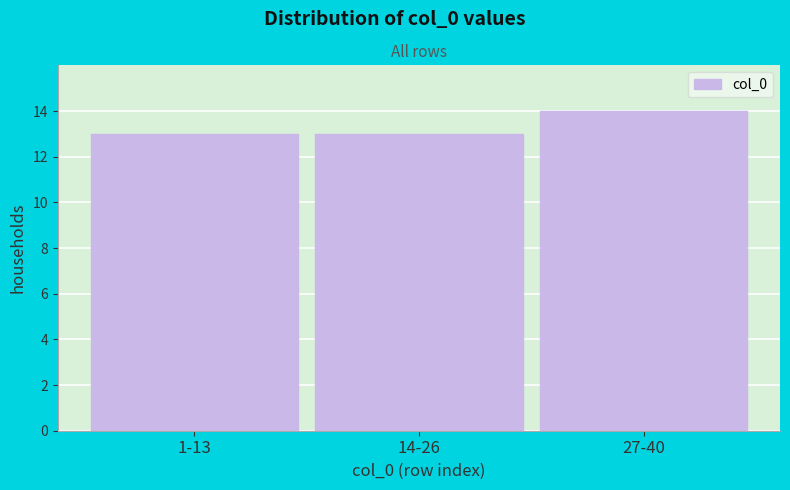

Reading right to left, list all the values displayed in this chart.

14	13	13